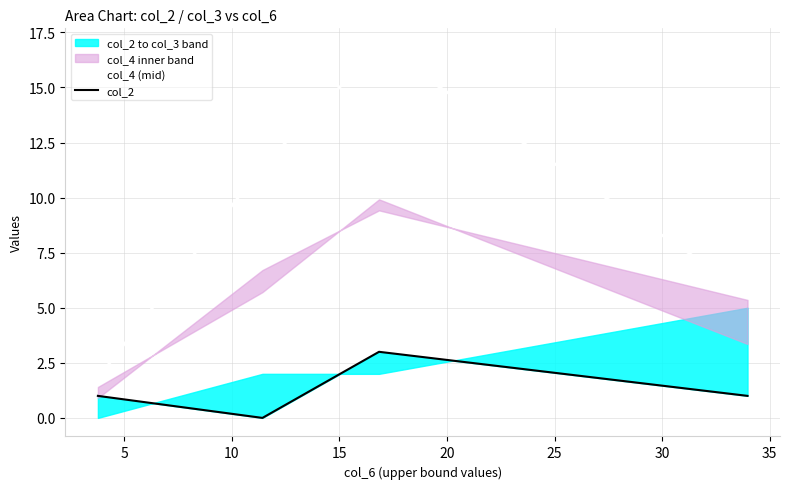

True or false: col_4 (mid) and col_2 cross at least once.

False